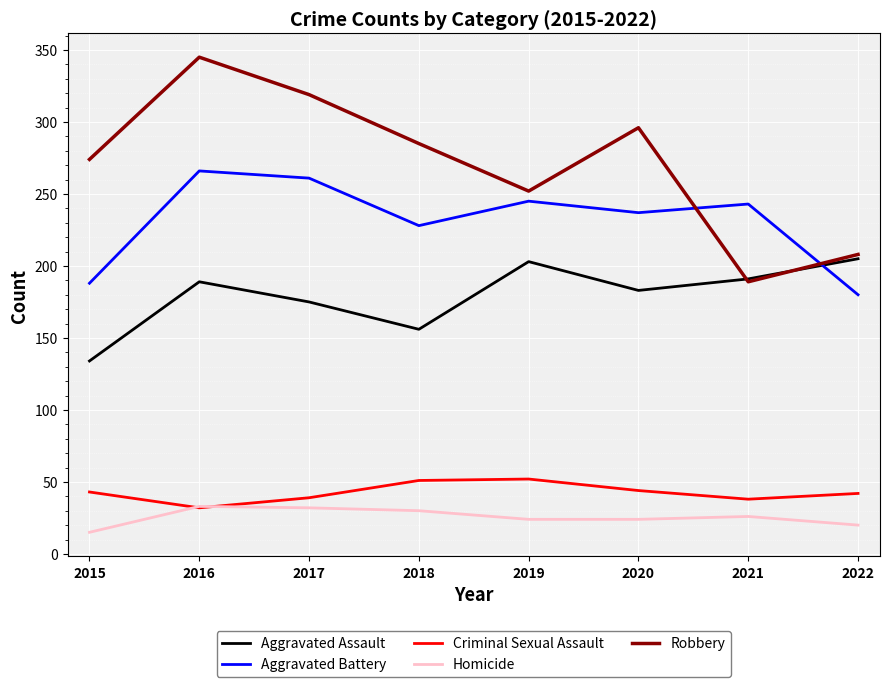

What is the minimum value shown in the chart?

15